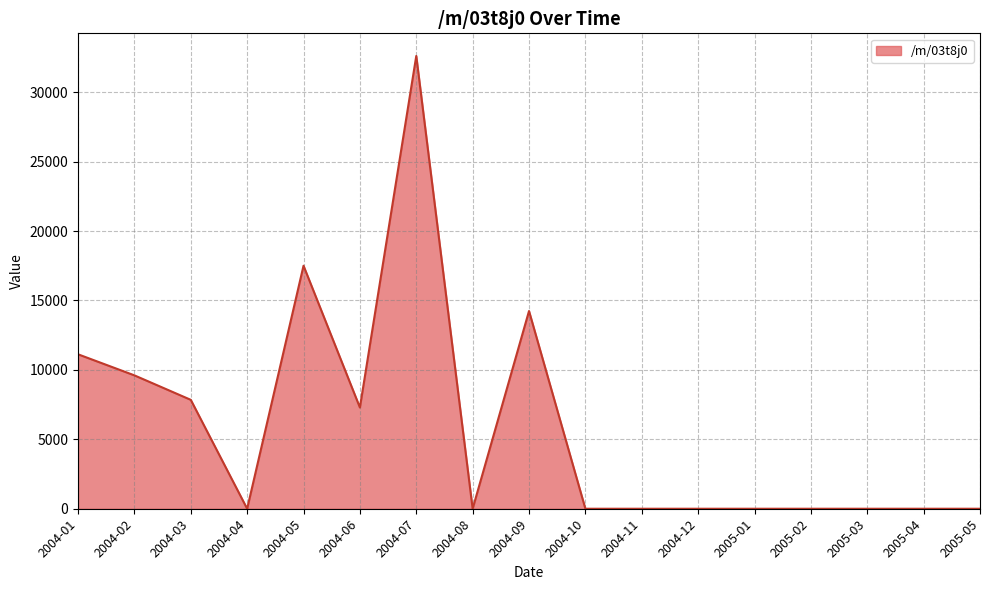

Which has a higher value, 2005-05 or 2004-07?

2004-07